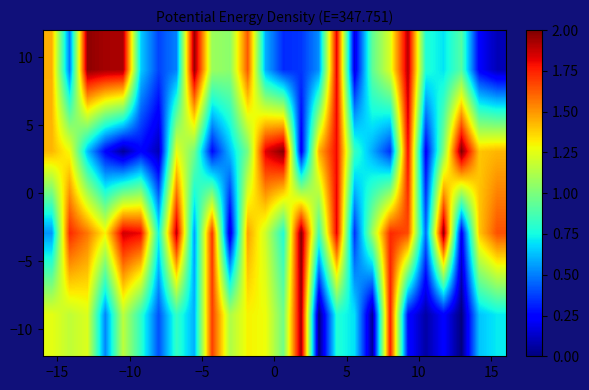

How many distinct data groups are displayed?

4